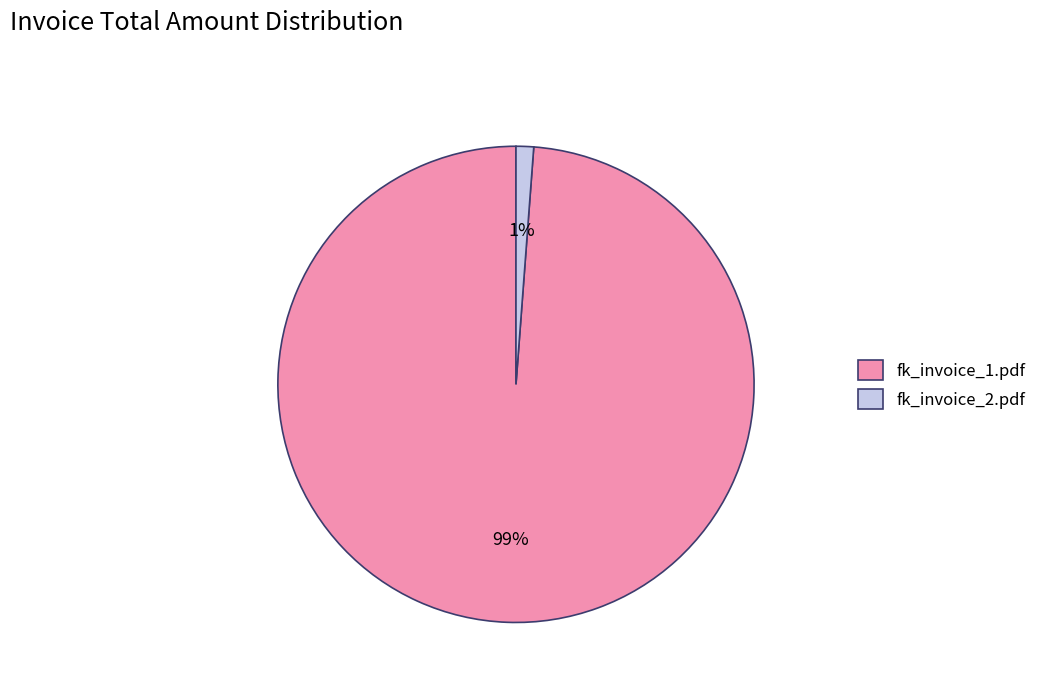

Between fk_invoice_2.pdf and fk_invoice_1.pdf, which is larger?

fk_invoice_1.pdf